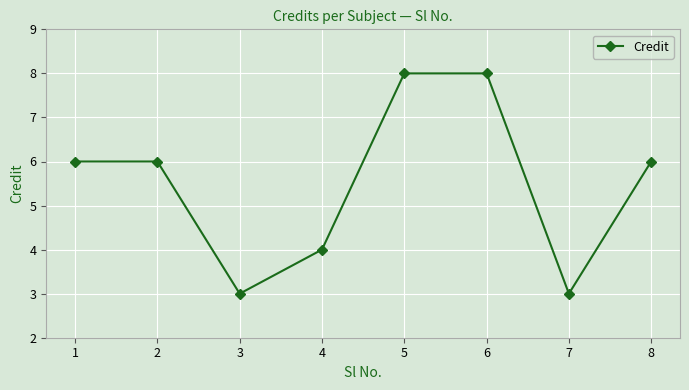

What is the sum of all values?

44